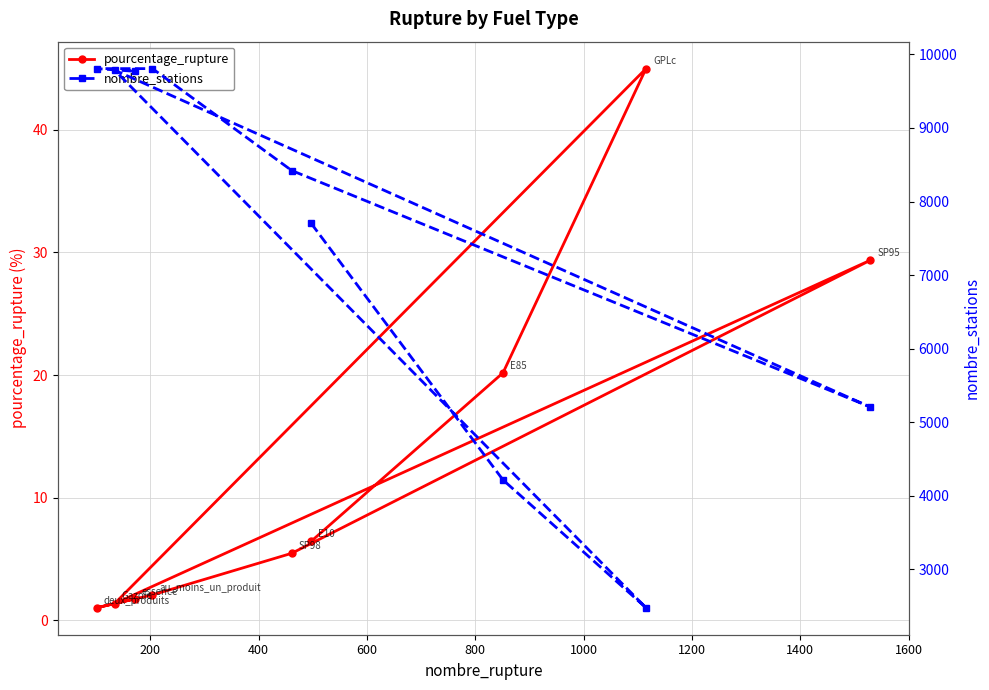

How many values in the pourcentage_rupture series exceed 5?

5